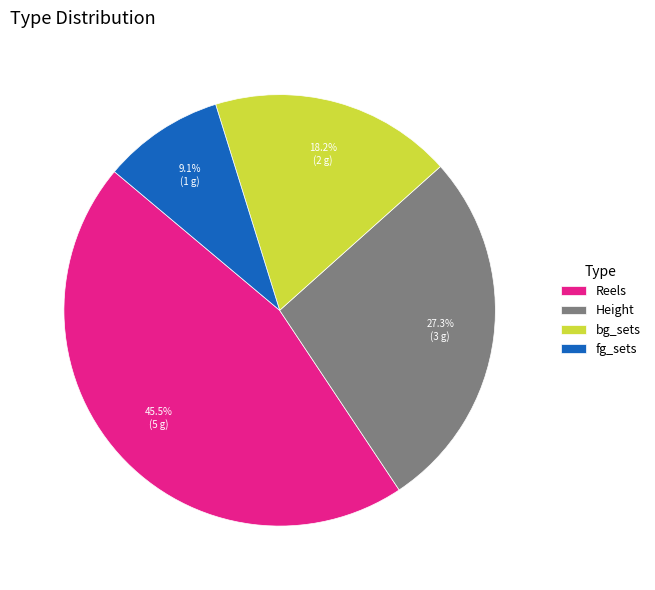

To the nearest percent, what percentage of the pie is bg_sets?

18%